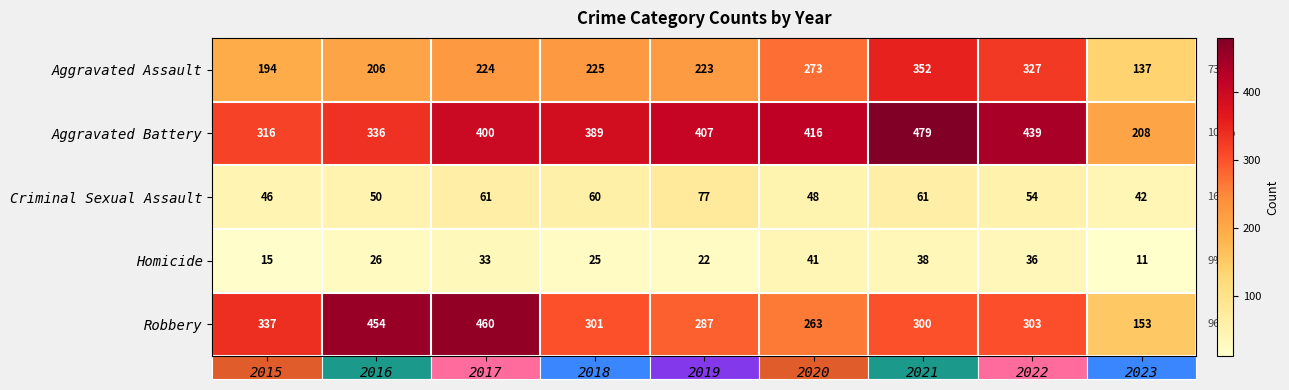

What is the difference between the second highest and second lowest values in the Criminal Sexual Assault series?

15